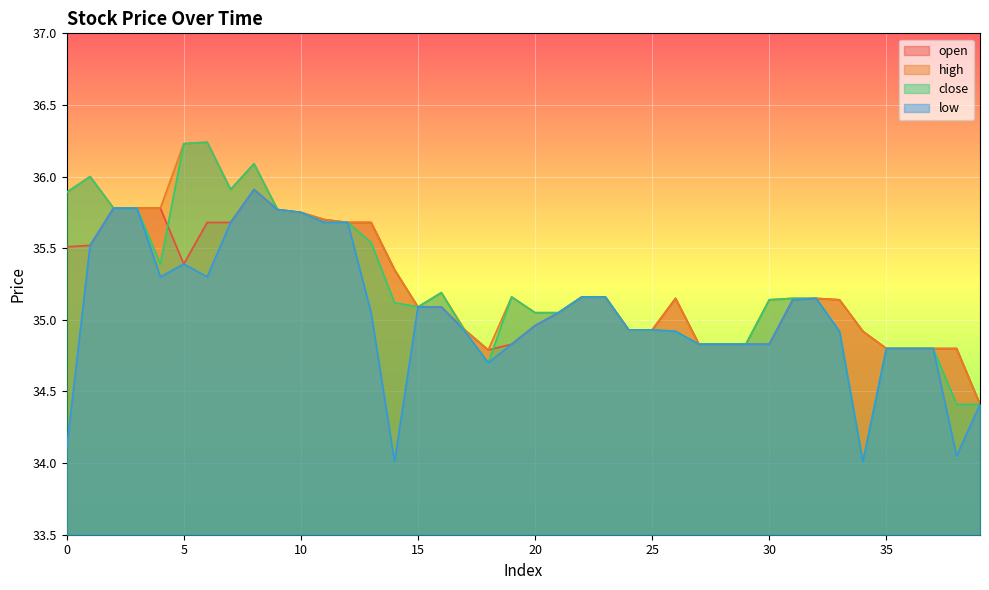

Reading right to left, list all the values displayed in this chart.

open: 34.4	34.8	34.8	34.8	34.8	34.9	35.1	35.1	35.1	34.8	34.8	34.8	34.8	35.1	34.9	34.9	35.2	35.2	35.0	35.0	34.8	34.8	34.9	35.1	35.1	35.4	35.7	35.7	35.7	35.8	35.8	35.9	35.7	35.7	35.4	35.8	35.8	35.8	35.5	35.5
high: 34.4	34.8	34.8	34.8	34.8	34.9	35.1	35.1	35.1	35.1	34.8	34.8	34.8	35.1	34.9	34.9	35.2	35.2	35.0	35.0	35.2	34.8	34.9	35.2	35.1	35.4	35.7	35.7	35.7	35.8	35.8	36.1	35.9	36.2	36.2	35.8	35.8	35.8	36.0	35.9
close: 34.4	34.4	34.8	34.8	34.8	34.0	34.9	35.1	35.1	35.1	34.8	34.8	34.8	34.9	34.9	34.9	35.2	35.2	35.0	35.0	35.2	34.7	34.9	35.2	35.1	35.1	35.5	35.7	35.7	35.8	35.8	36.1	35.9	36.2	36.2	35.4	35.8	35.8	36.0	35.9
low: 34.4	34.0	34.8	34.8	34.8	34.0	34.9	35.1	35.1	34.8	34.8	34.8	34.8	34.9	34.9	34.9	35.2	35.2	35.0	35.0	34.8	34.7	34.9	35.1	35.1	34.0	35.0	35.7	35.7	35.8	35.8	35.9	35.7	35.3	35.4	35.3	35.8	35.8	35.5	34.1